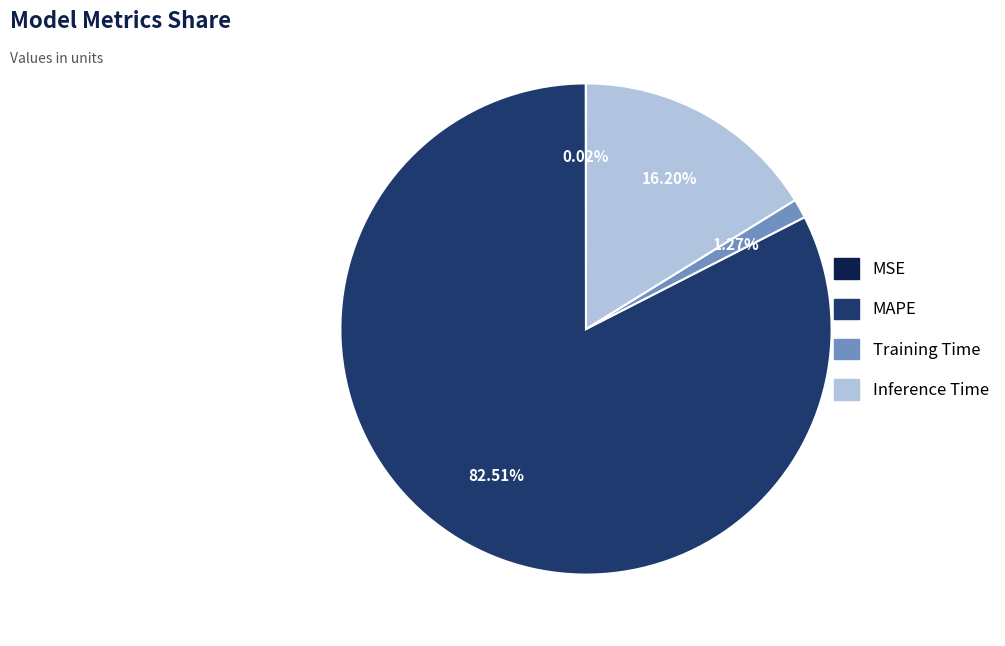

To the nearest percent, what portion does MAPE represent?

83%